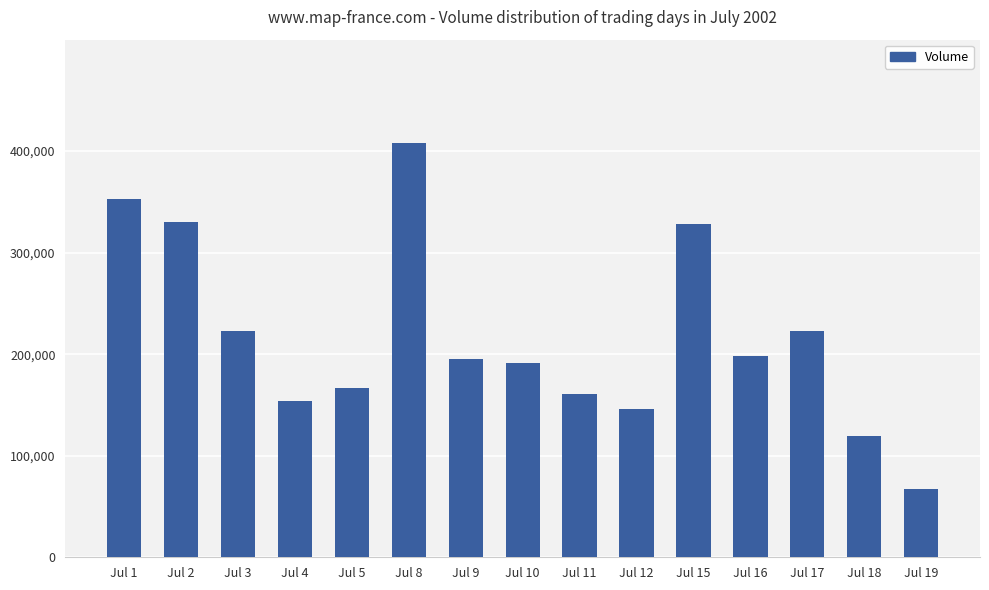

What is the sum of all values?

3264589